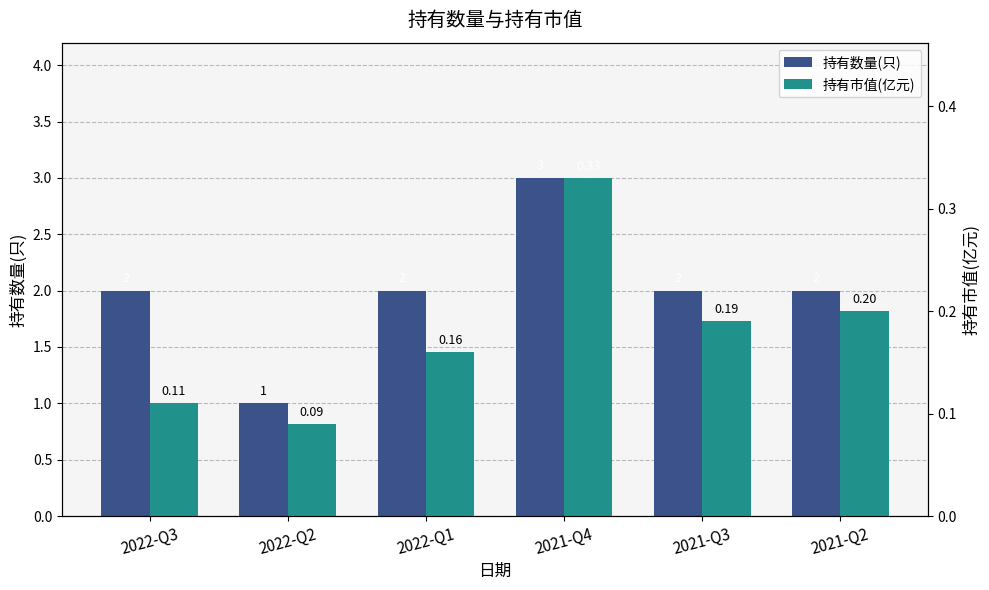

True or false: 持有市值(亿元) has a value of 0.0 at 2022-Q3.

False